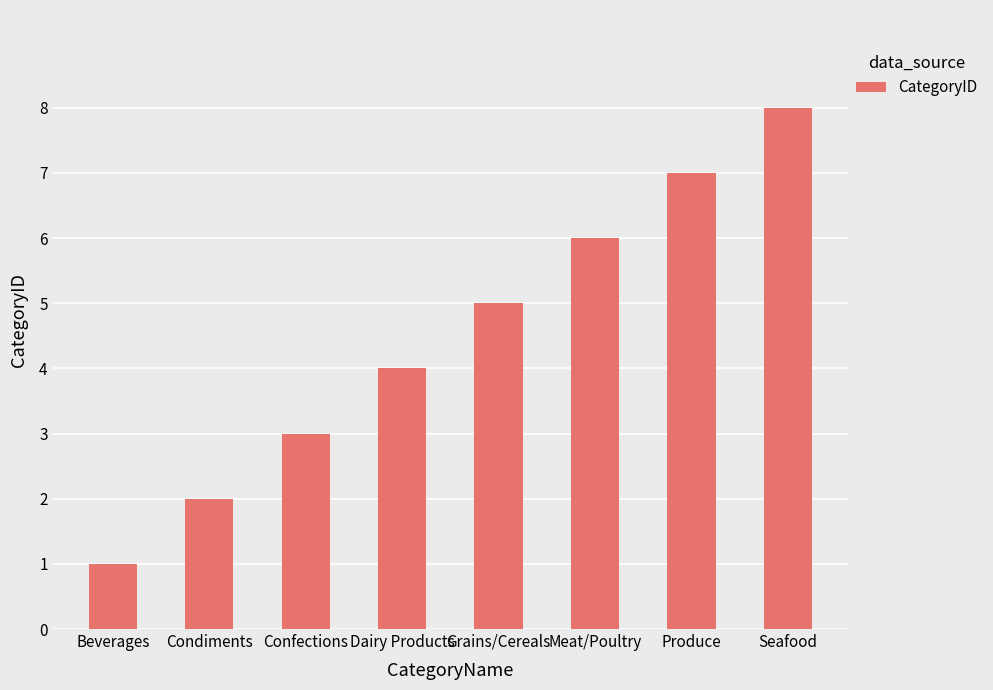

What is the label of the 7th bar from the right?

Condiments